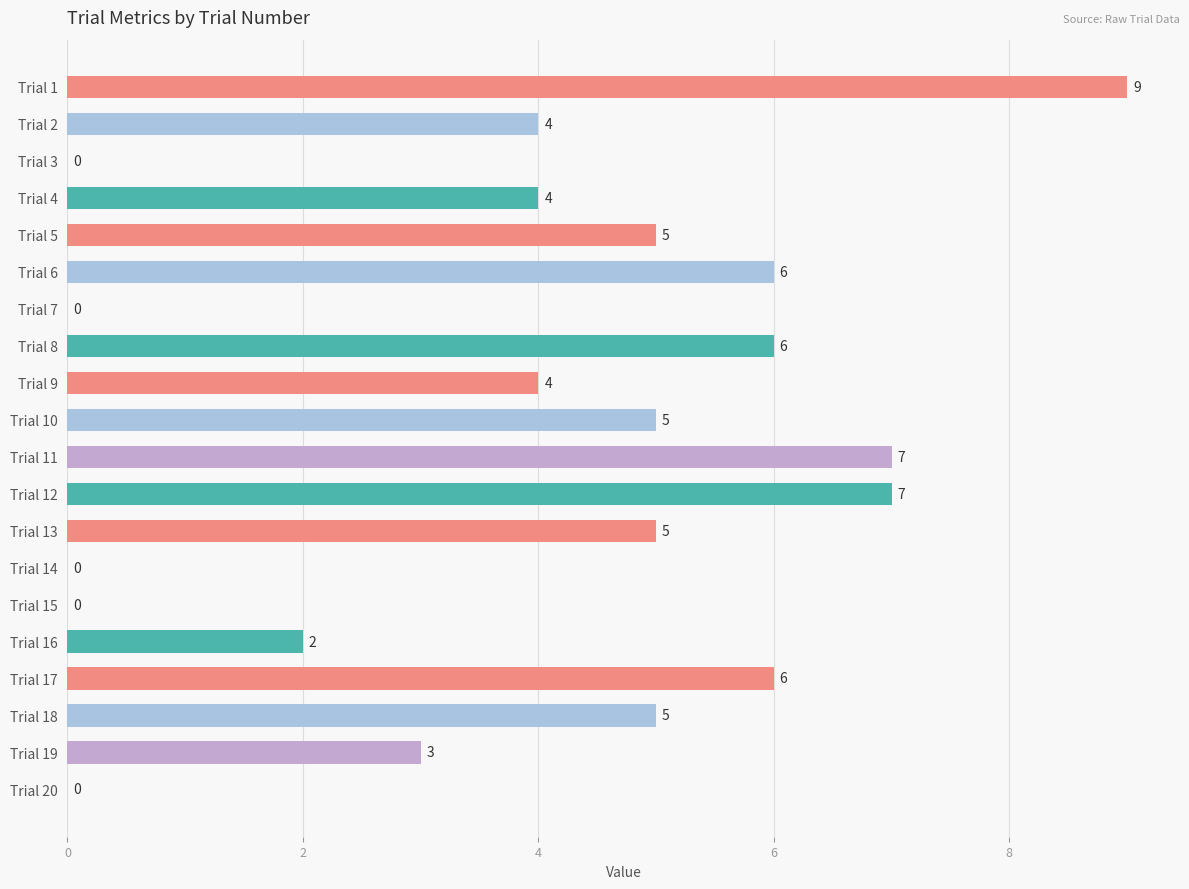

Count the number of data series in this chart.

1